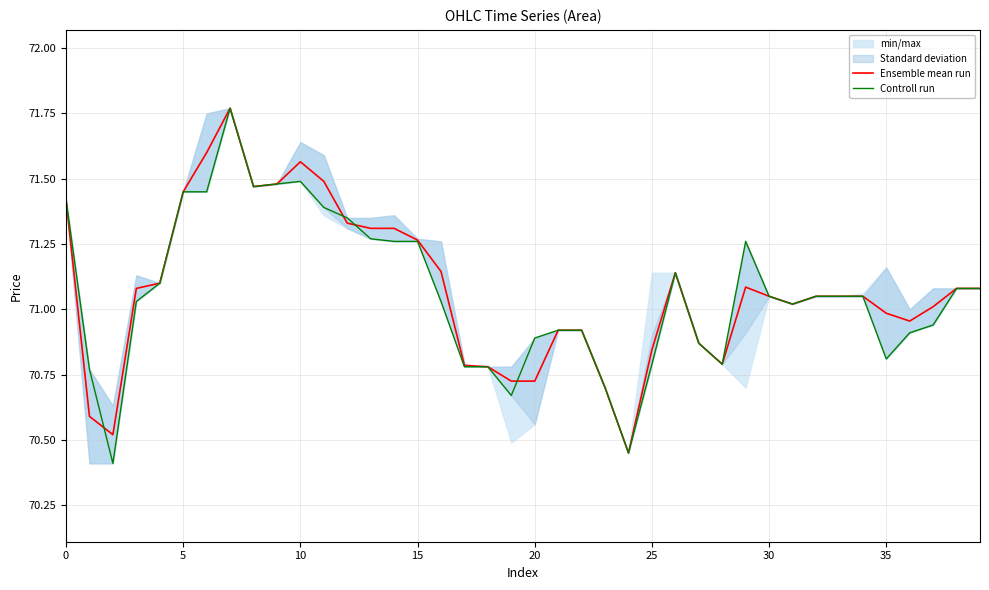

How many values in the Ensemble mean run series exceed 71?

25